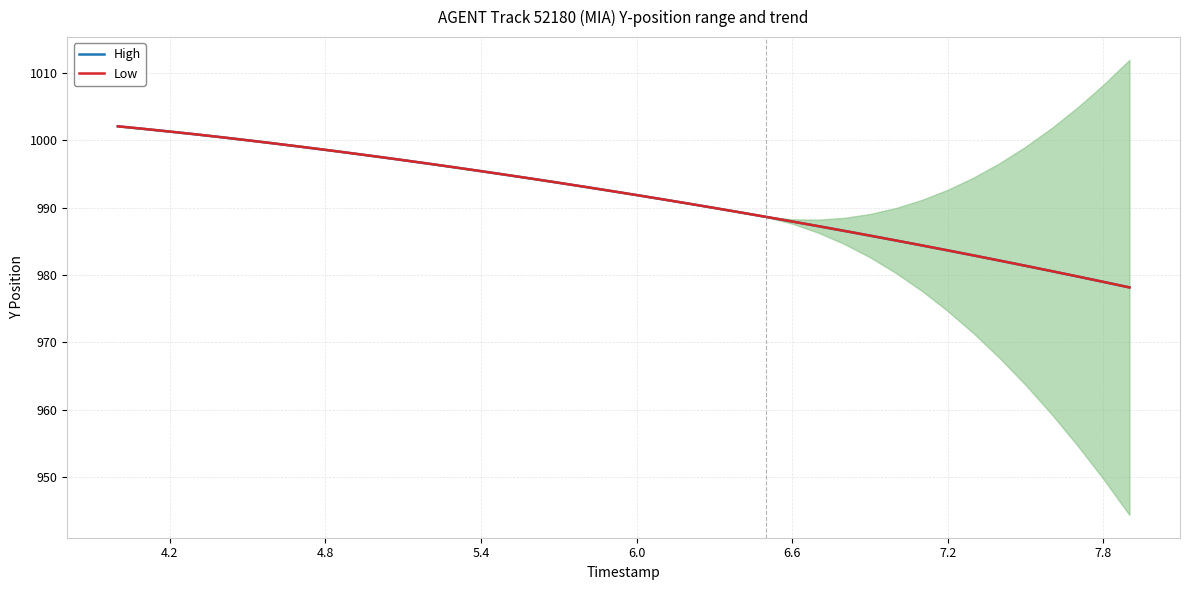

True or false: High has more than 1 points higher than both neighbors.

False